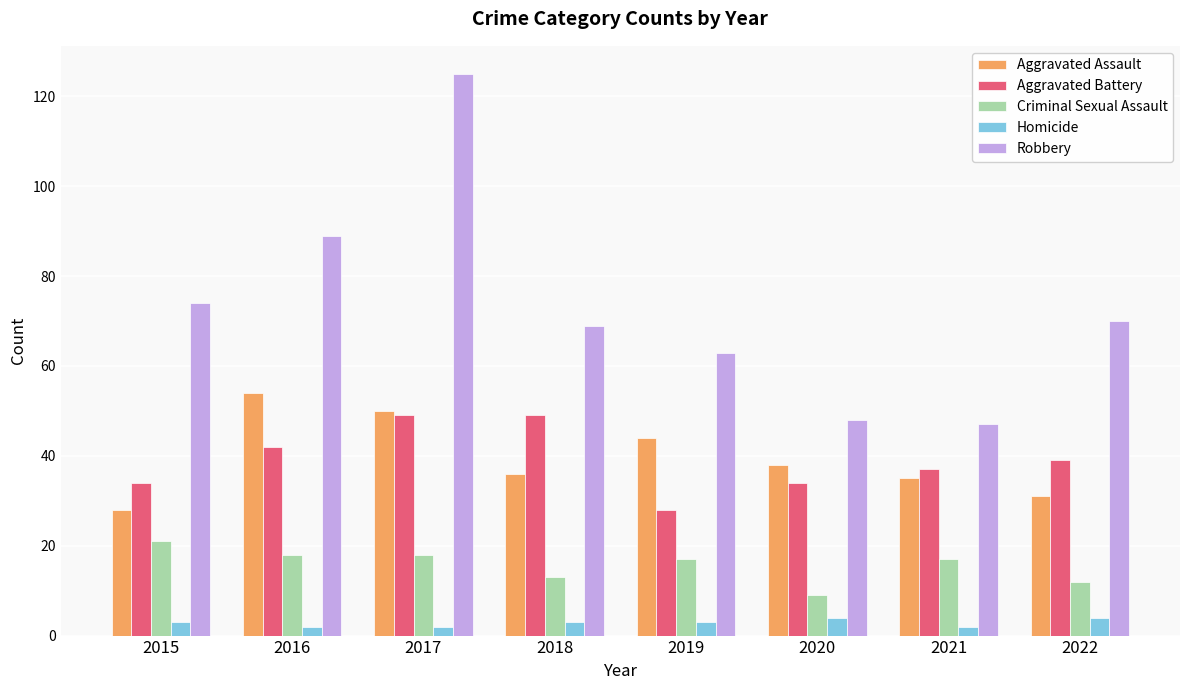

At which label is Robbery closest to 86?

2016